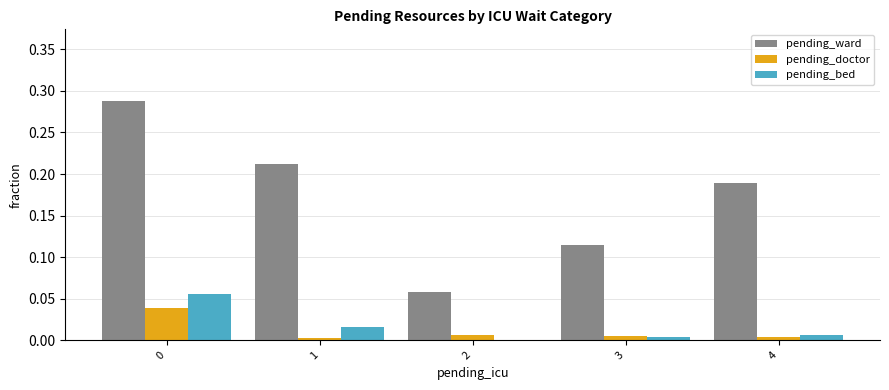

Which series has the largest total across all categories?

pending_ward